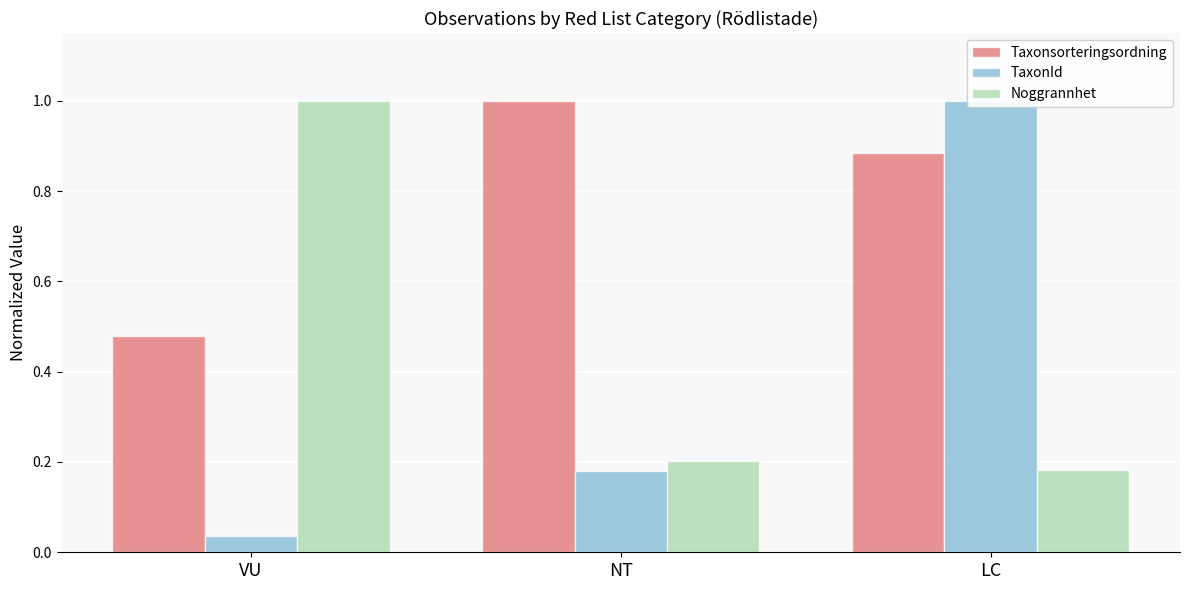

Reading right to left, list all the values displayed in this chart.

Taxonsorteringsordning: LC=0.9	NT=1.0	VU=0.5
TaxonId: LC=1.0	NT=0.2	VU=0.0
Noggrannhet: LC=0.2	NT=0.2	VU=1.0